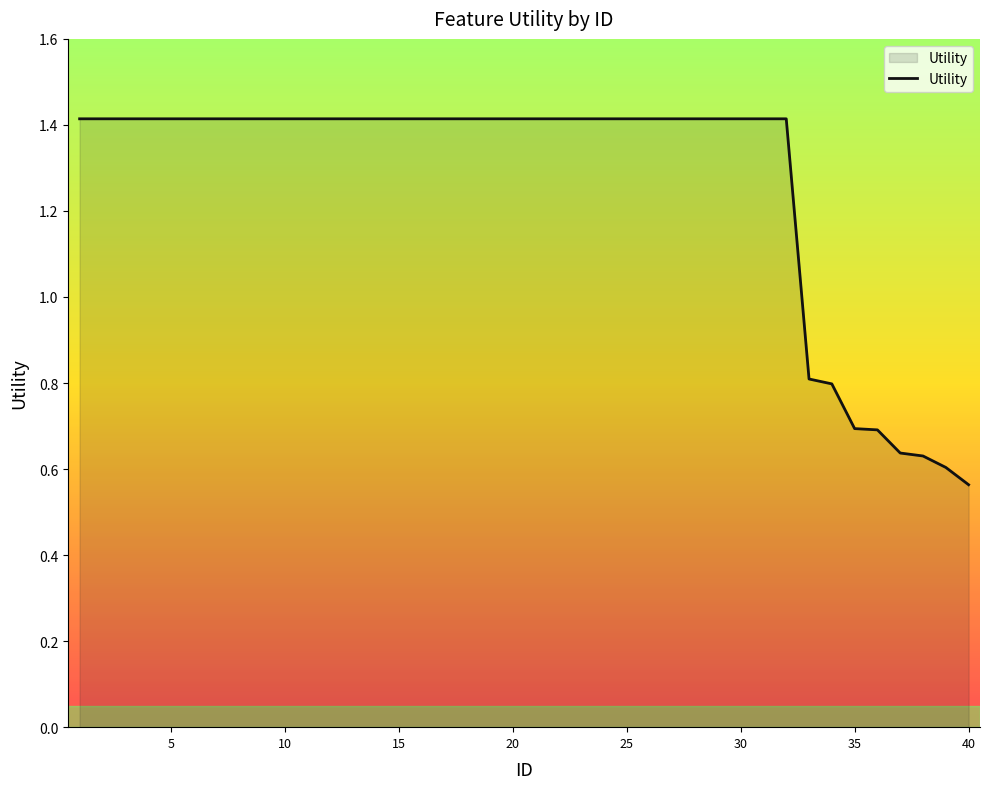

What is the greatest value displayed?

1.4